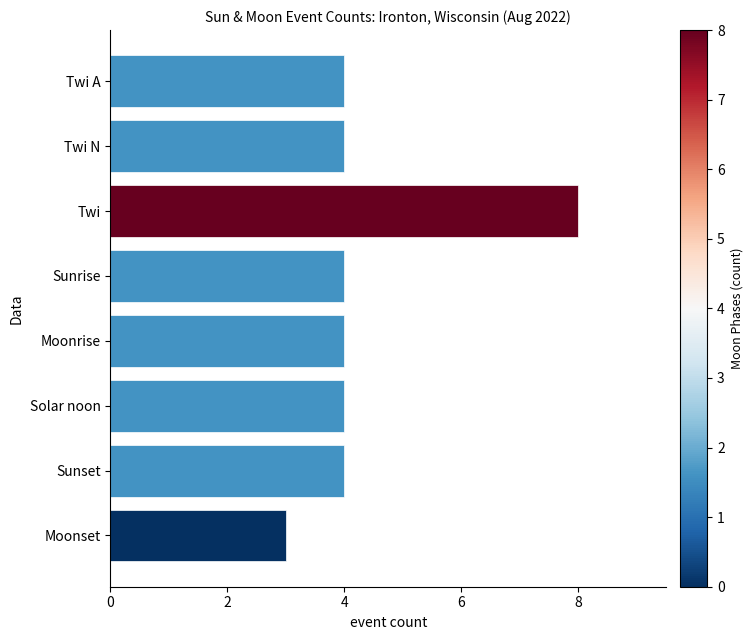

Count the number of categories in the chart.

8